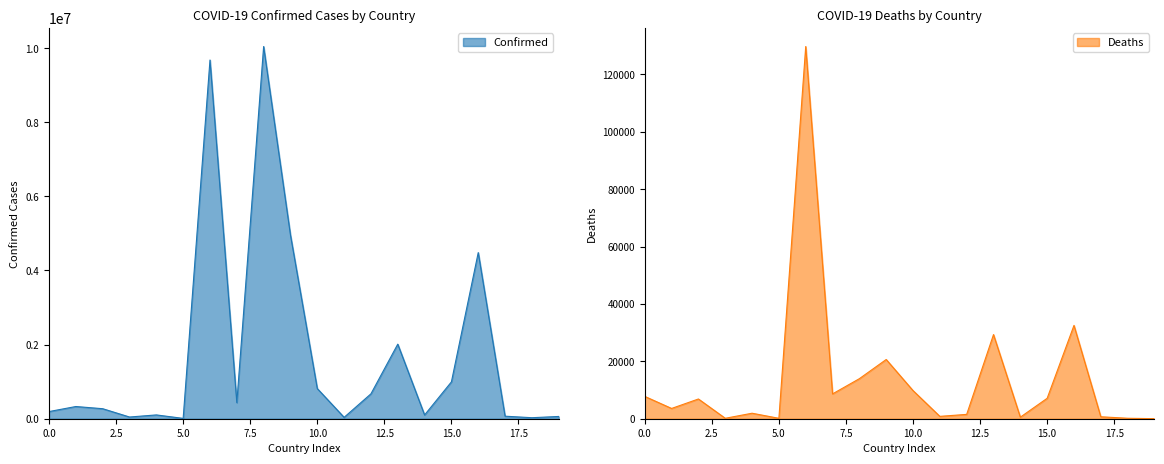

What is the highest value of the Confirmed series?

10042859